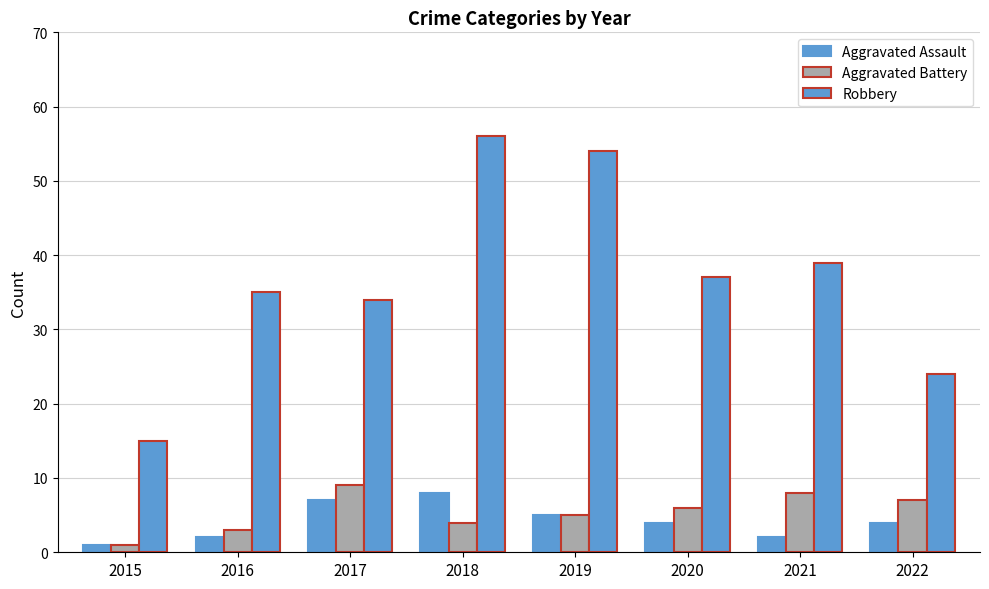

How many bars are there in total?

24